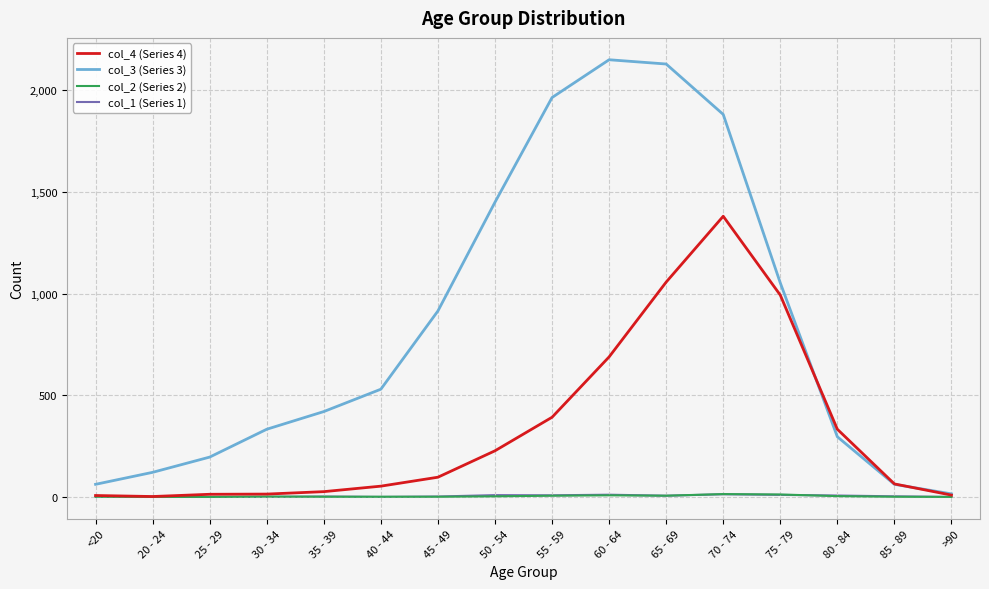

What is the difference between the col_4 (Series 4) values at 85 - 89 and 60 - 64?

625